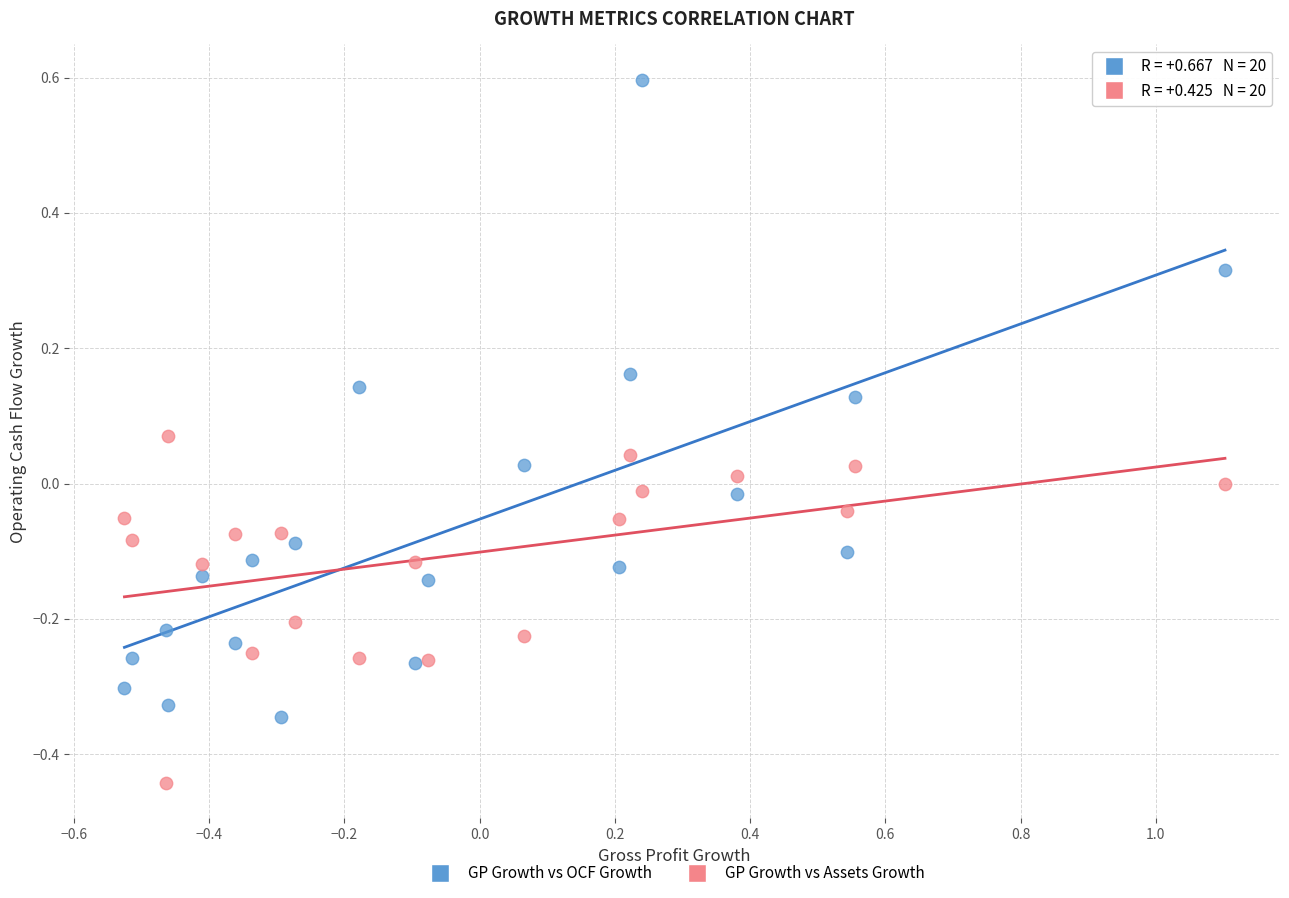

Across all data points, what is the range of Y values (max minus min)?

1.0